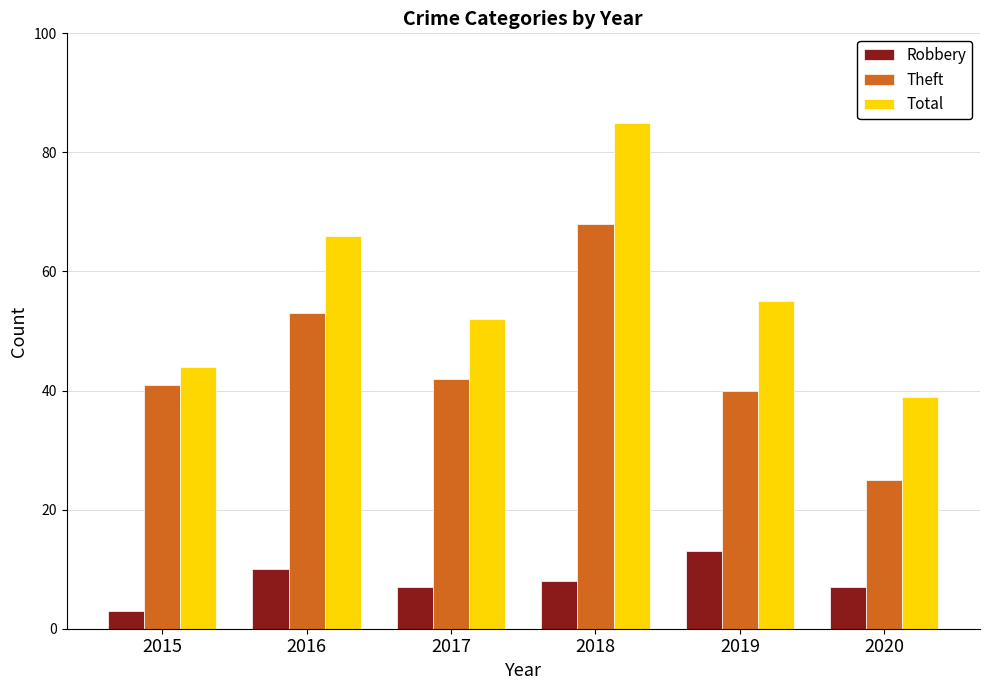

Is the value of Total at 2018 greater than the value of Robbery at 2019?

Yes